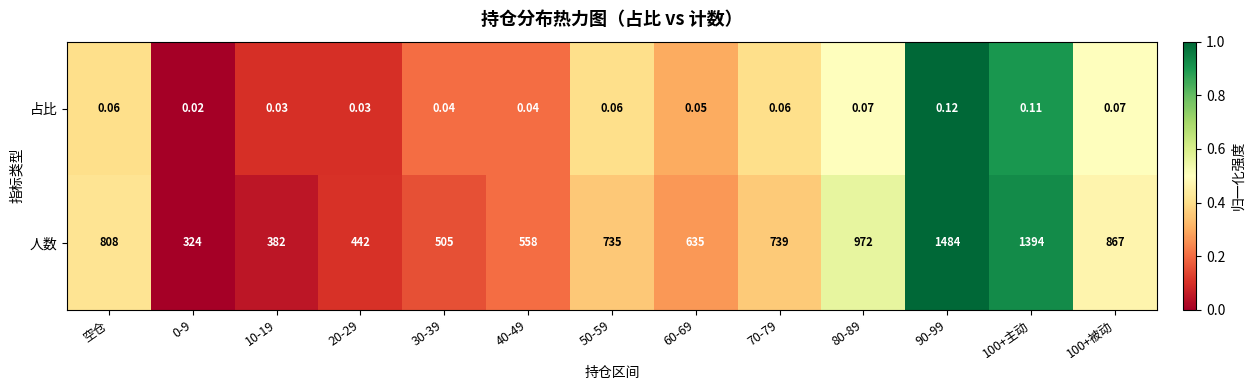

Is the value of 人数 at 20-29 greater than the value of 占比 at 80-89?

Yes